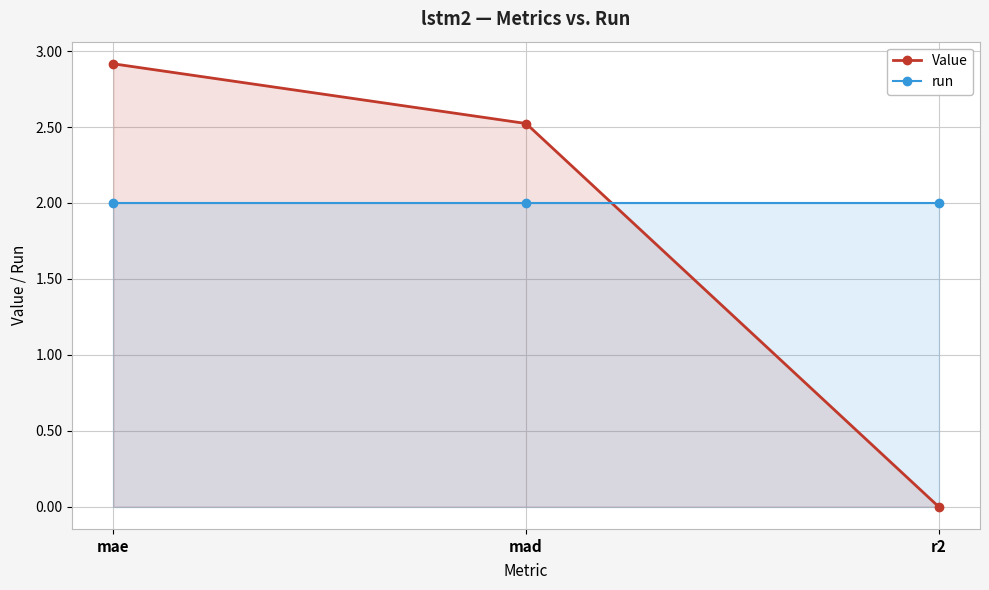

Is it true that run equals 3.5 at mae?

False